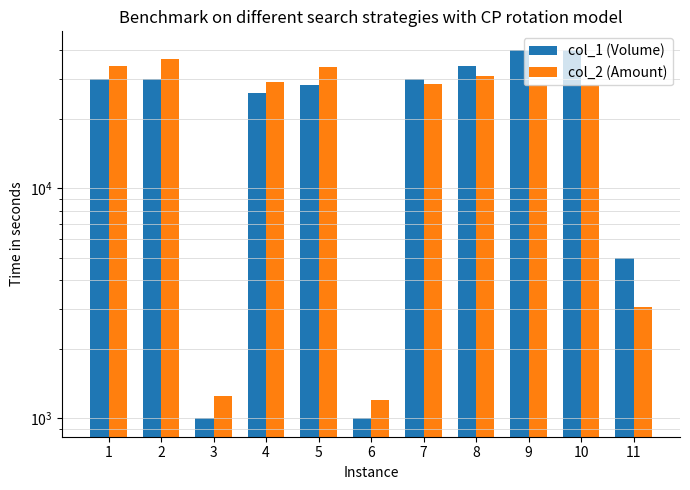

Reading left to right, list all the values displayed in this chart.

col_1 (Volume): 30000	30000	1000	26000	28000	1000	30000	34000	40000	40000	5000
col_2 (Amount): 33900	36600	1250	28870	33800	1200	28500	30860	28000	28000	3050